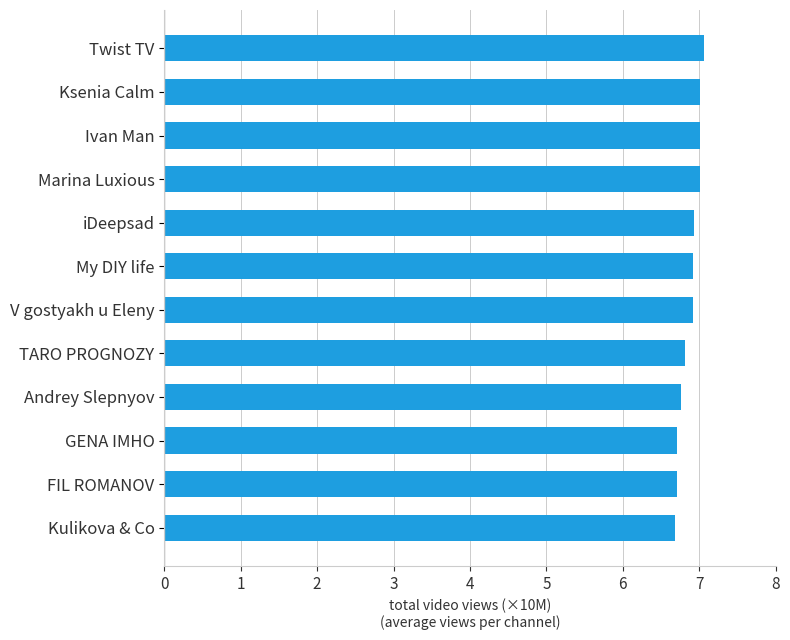

Reading top to bottom, list all the values displayed in this chart.

Twist TV=7.1	Ksenia Calm=7.0	Ivan Man=7.0	Marina Luxious=7.0	iDeepsad=6.9	My DIY life=6.9	V gostyakh u Eleny=6.9	TARO PROGNOZY=6.8	Andrey Slepnyov=6.8	GENA IMHO=6.7	FIL ROMANOV=6.7	Kulikova & Co=6.7